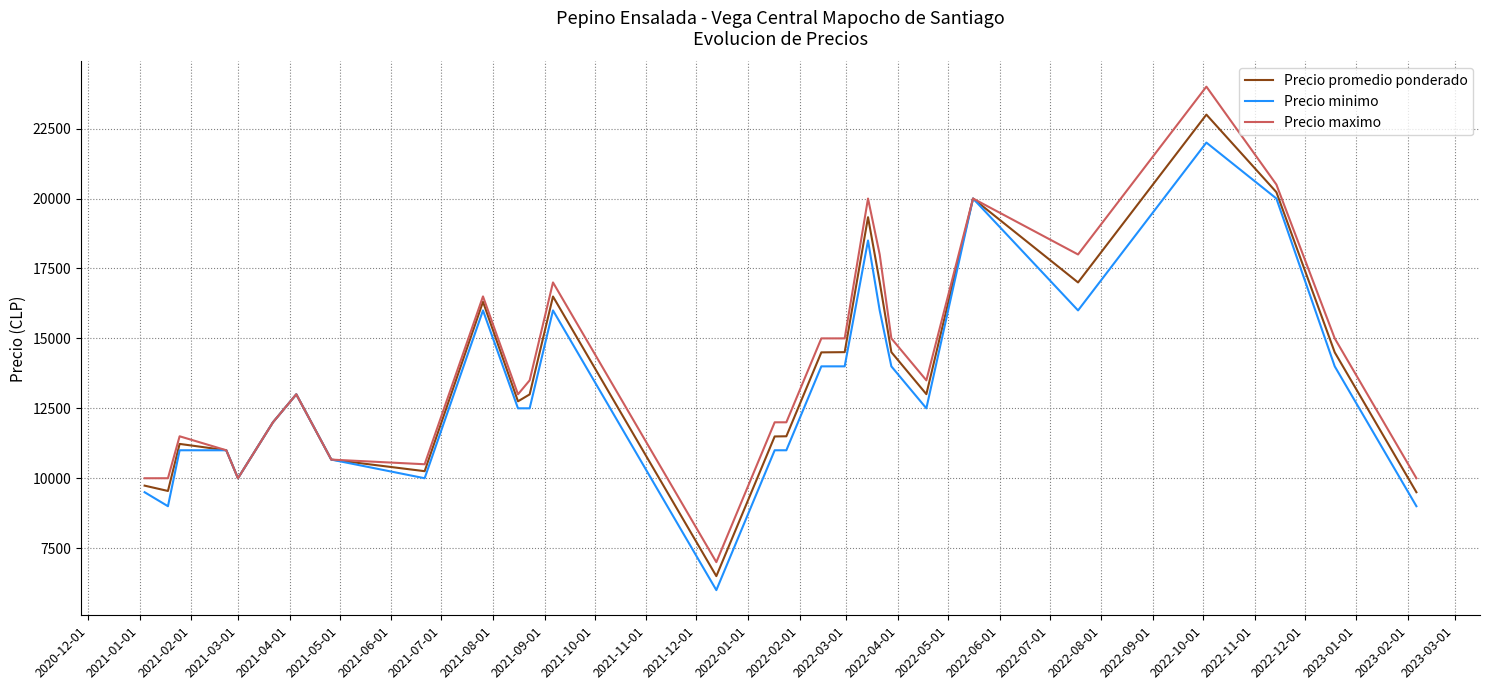

What is the highest value of the Precio maximo series?

24000.0